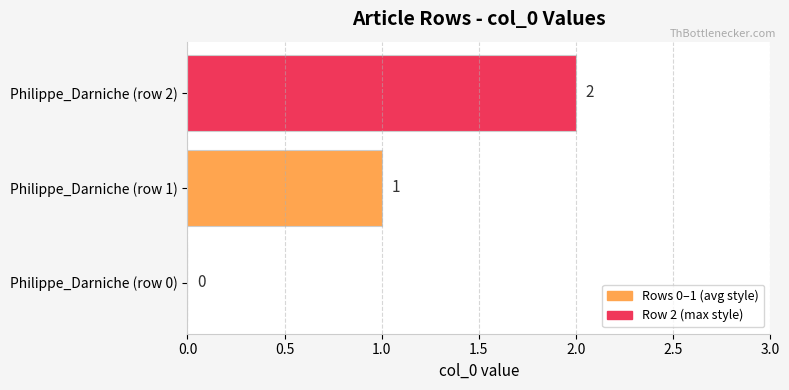

Is it true that the value at Philippe_Darniche (row 2) is 2?

True